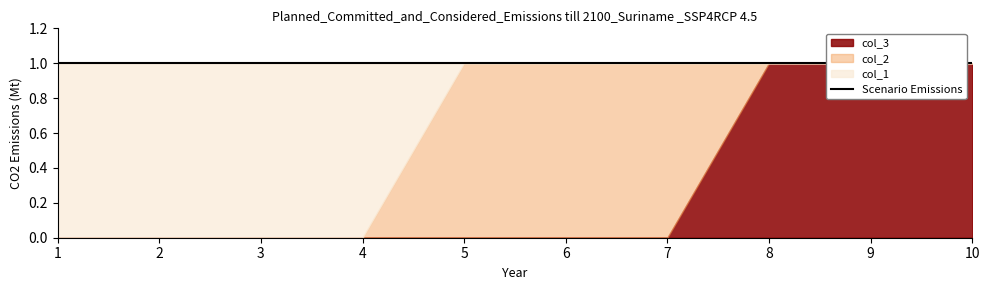

The value of col_2 at 7 is 1. True or false?

True